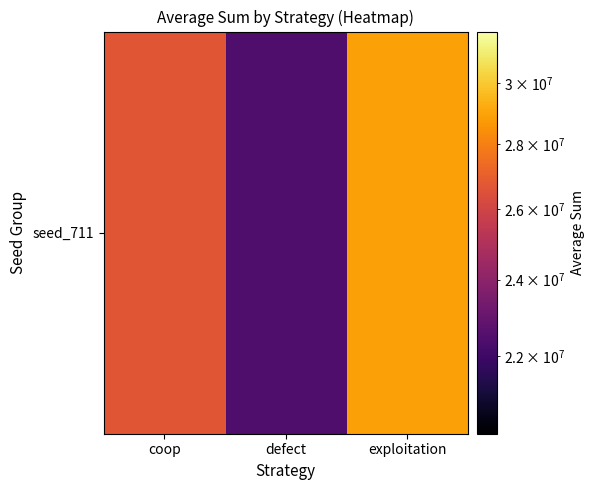

Reading left to right, list all the values displayed in this chart.

coop=26699780	defect=22380296	exploitation=28919924